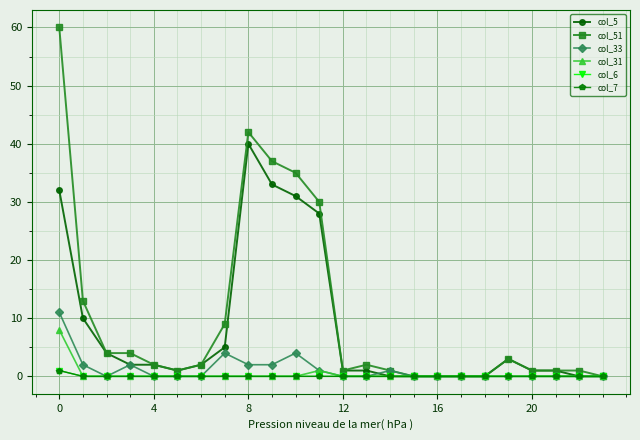

What is the highest value of the col_5 series?

40